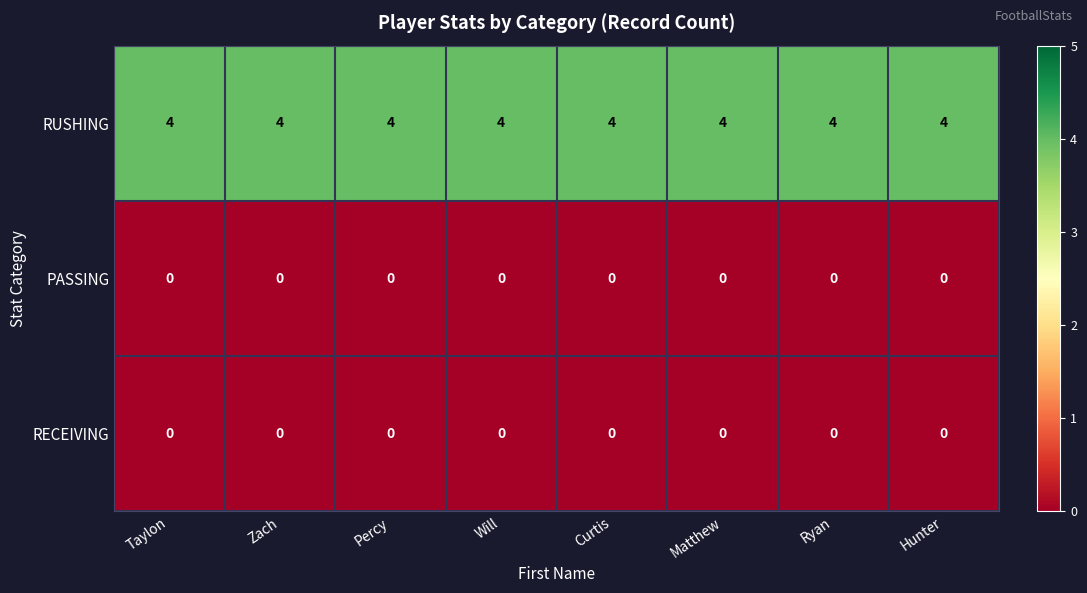

What is the maximum value shown in the chart?

4